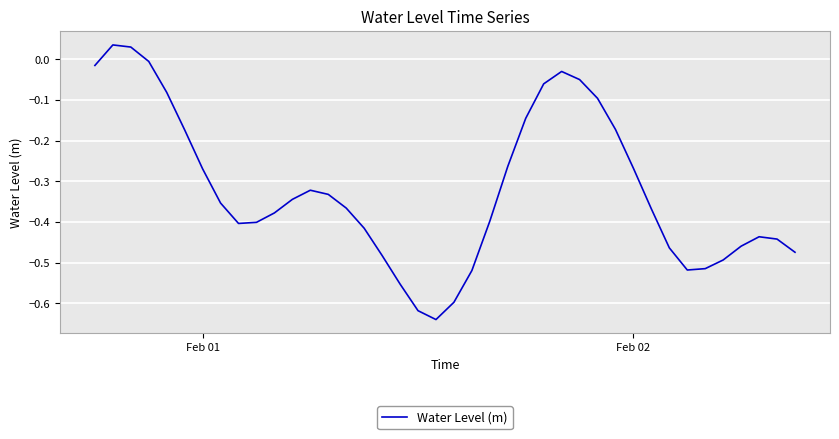

What is the difference between the maximum and minimum values?

0.7